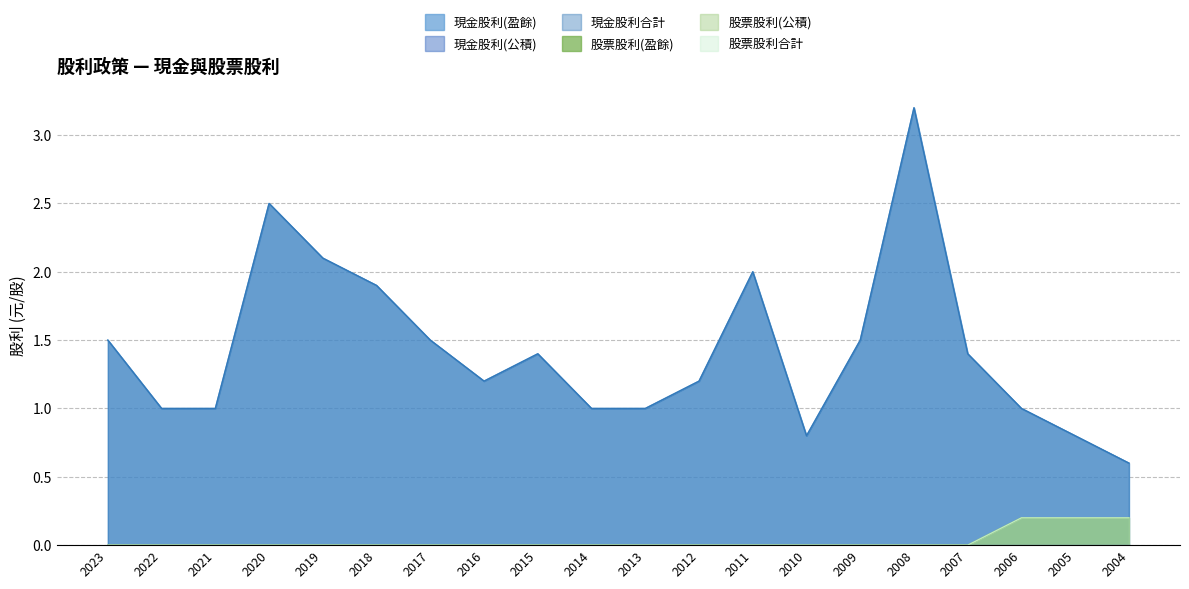

The value of 股票股利合計 at 2020 is -0.1. True or false?

False